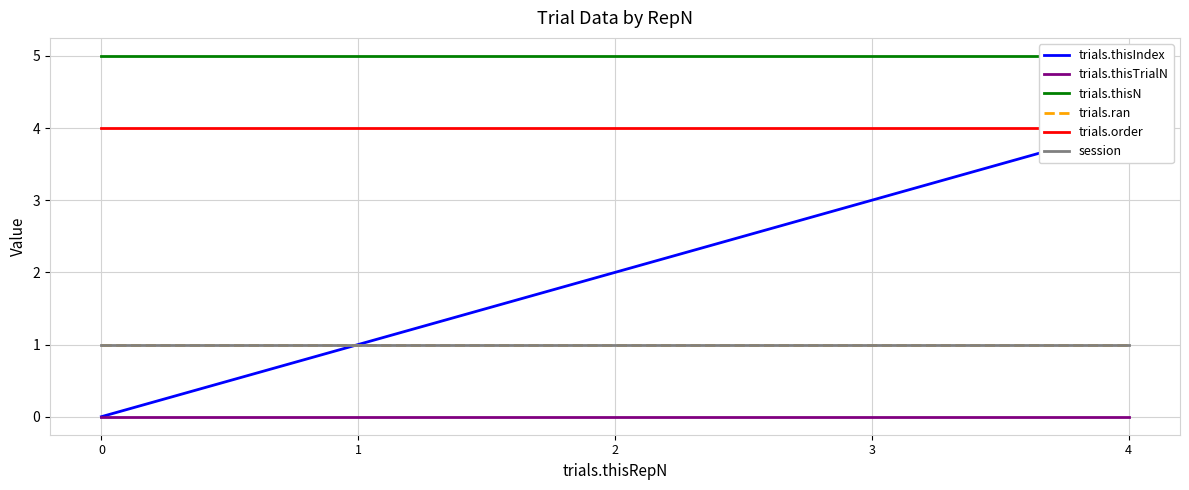

Which series has the largest total across all categories?

trials.thisN